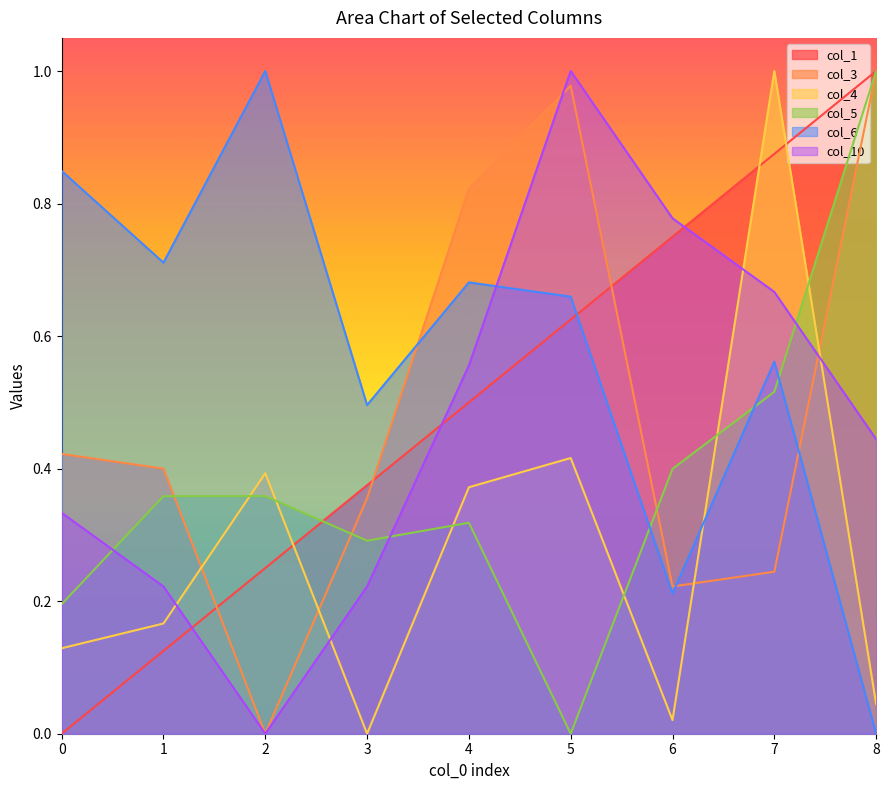

What is the difference between the highest and lowest values at 7?

0.8